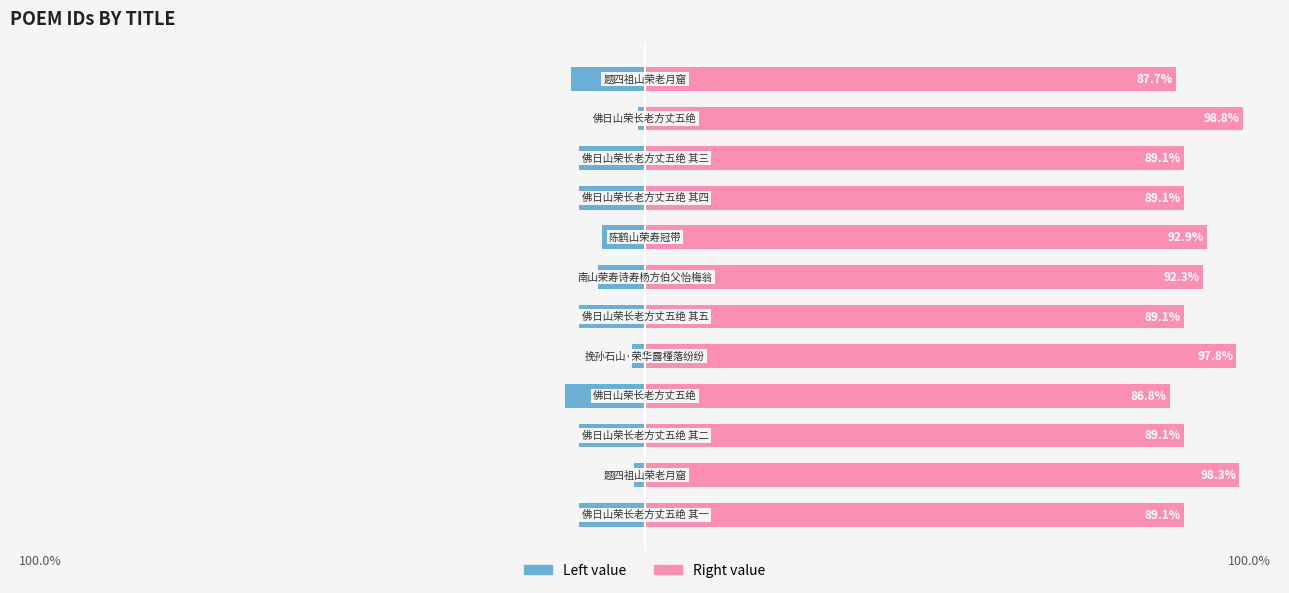

How many data points in col_0 (left) are less than -10?

7